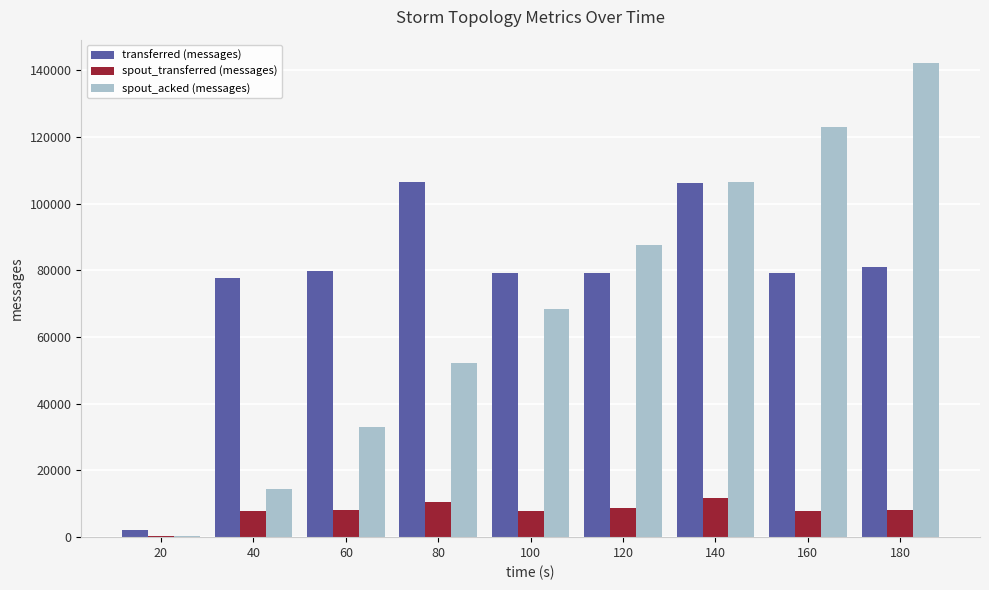

The spout_acked (messages) series shows 52200 at 80. True or false?

True